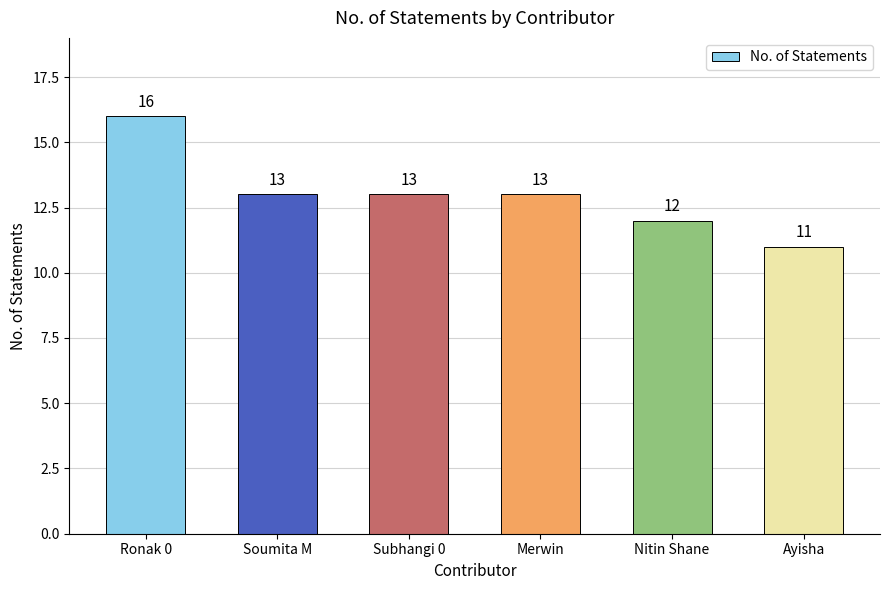

What position from the right is Ayisha?

1